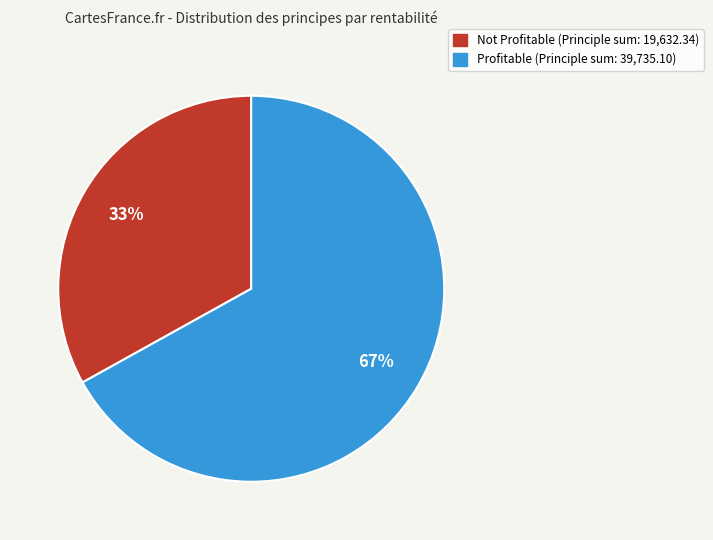

Is there any slice that represents more than half of the pie?

Yes